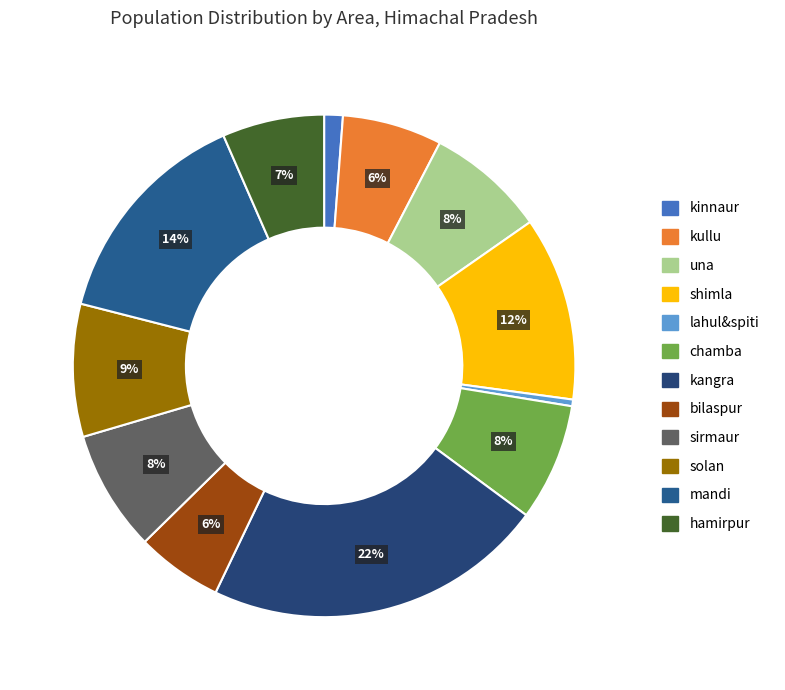

To the nearest percent, what is the combined percentage of una and kangra?

30%